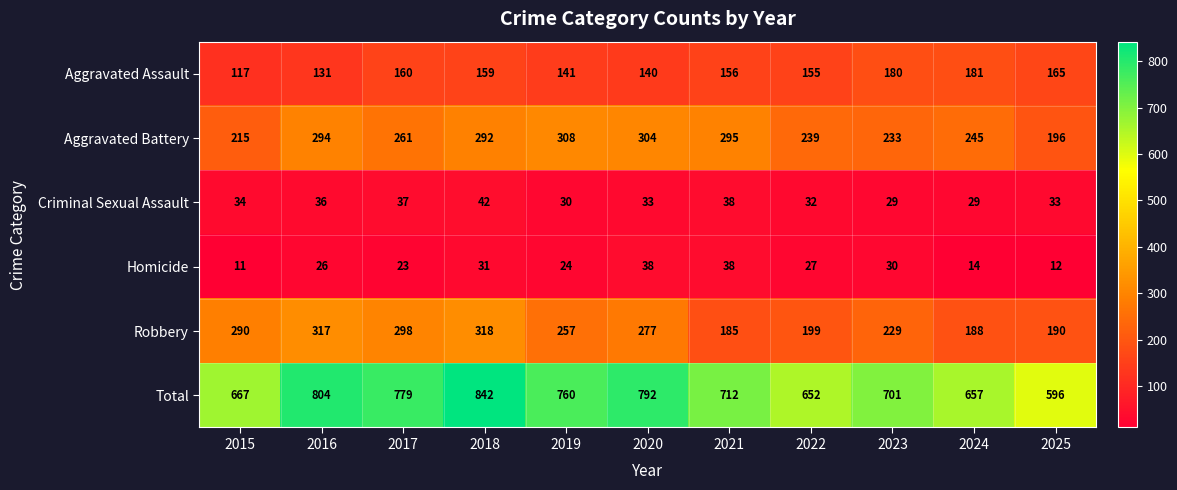

The value of Total at 2024 is 657. True or false?

True